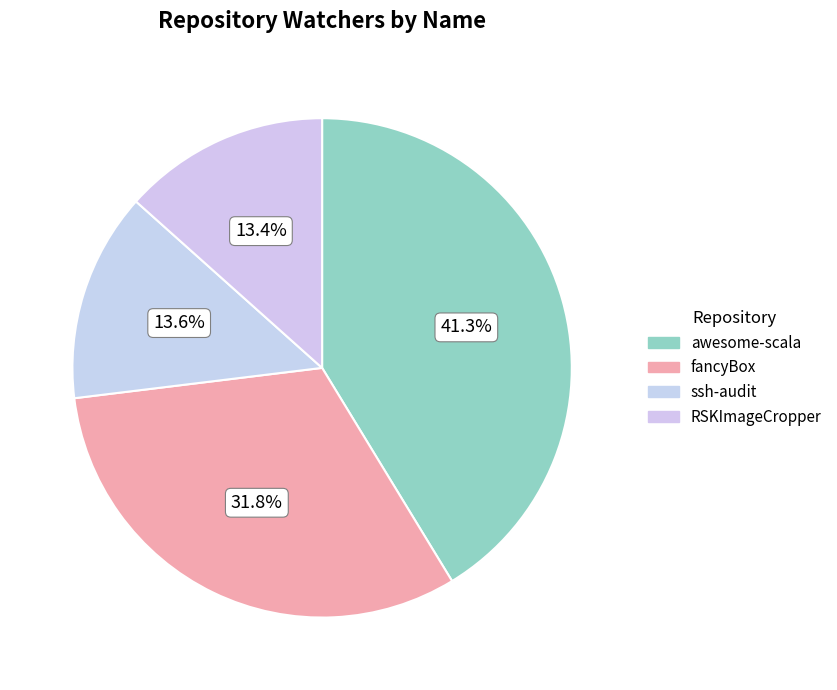

To the nearest percent, what is the combined percentage of fancyBox and awesome-scala?

73%